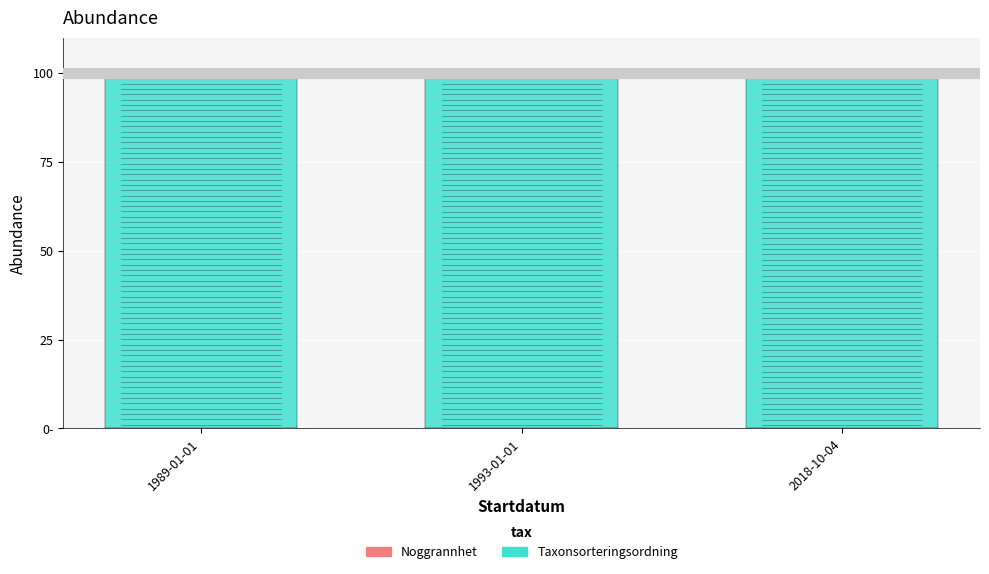

What is the label of the 3rd bar from the right?

1989-01-01